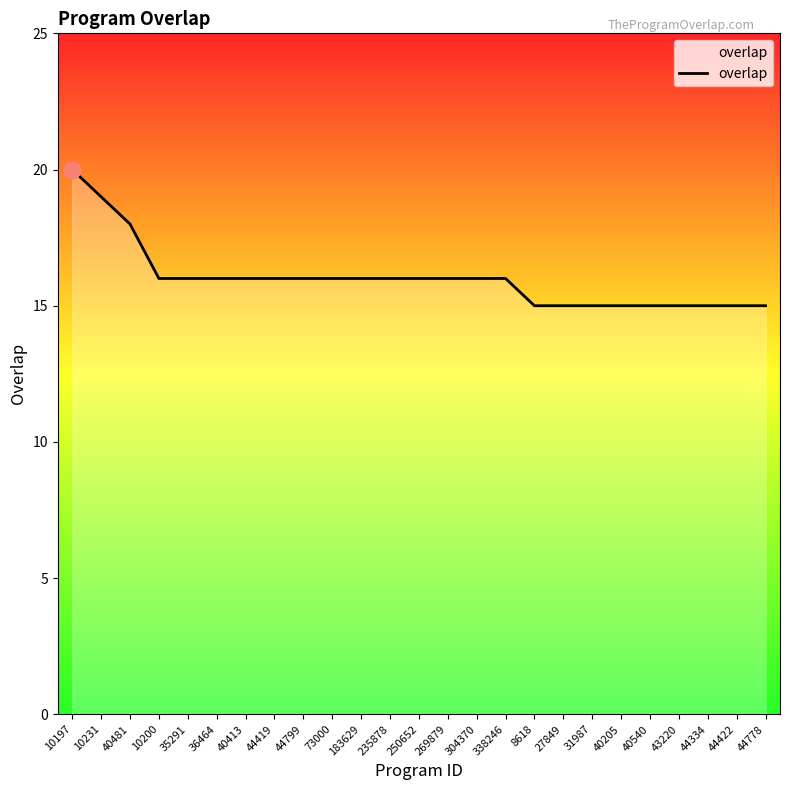

The value at 338246 is 16. True or false?

True